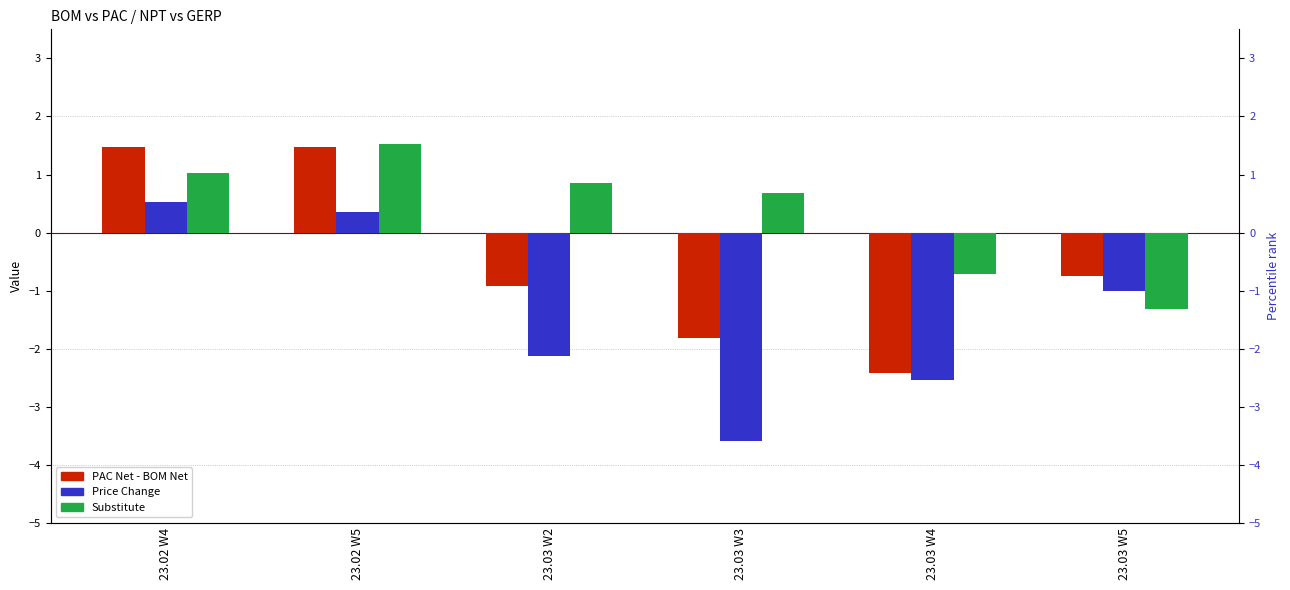

What is the sum of the Substitute values at 23.02 W5 and 23.02 W4?

2.6